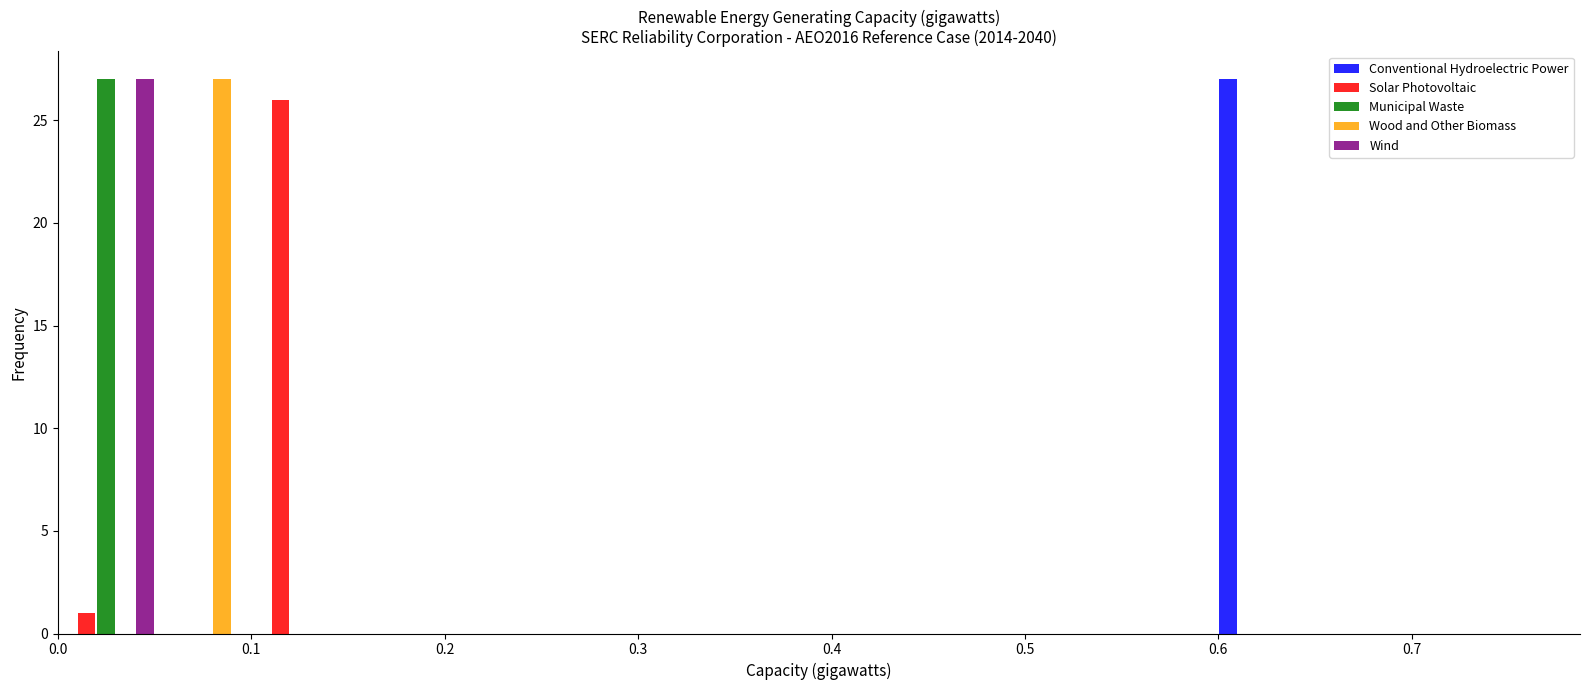

Reading left to right, list every range on the x-axis with the height of the bar of each series over it. The values are not printed on the chart, so give them approximately, as read against the axis.

0.00 to 0.05: Conventional Hydroelectric Power=0	Solar Photovoltaic=1	Municipal Waste=27	Wood and Other Biomass=0	Wind=27
0.05 to 0.10: Conventional Hydroelectric Power=0	Solar Photovoltaic=0	Municipal Waste=0	Wood and Other Biomass=27	Wind=0
0.10 to 0.15: Conventional Hydroelectric Power=0	Solar Photovoltaic=26	Municipal Waste=0	Wood and Other Biomass=0	Wind=0
0.15 to 0.20: Conventional Hydroelectric Power=0	Solar Photovoltaic=0	Municipal Waste=0	Wood and Other Biomass=0	Wind=0
0.20 to 0.25: Conventional Hydroelectric Power=0	Solar Photovoltaic=0	Municipal Waste=0	Wood and Other Biomass=0	Wind=0
0.25 to 0.30: Conventional Hydroelectric Power=0	Solar Photovoltaic=0	Municipal Waste=0	Wood and Other Biomass=0	Wind=0
0.30 to 0.35: Conventional Hydroelectric Power=0	Solar Photovoltaic=0	Municipal Waste=0	Wood and Other Biomass=0	Wind=0
0.35 to 0.40: Conventional Hydroelectric Power=0	Solar Photovoltaic=0	Municipal Waste=0	Wood and Other Biomass=0	Wind=0
0.40 to 0.45: Conventional Hydroelectric Power=0	Solar Photovoltaic=0	Municipal Waste=0	Wood and Other Biomass=0	Wind=0
0.45 to 0.50: Conventional Hydroelectric Power=0	Solar Photovoltaic=0	Municipal Waste=0	Wood and Other Biomass=0	Wind=0
0.50 to 0.55: Conventional Hydroelectric Power=0	Solar Photovoltaic=0	Municipal Waste=0	Wood and Other Biomass=0	Wind=0
0.55 to 0.60: Conventional Hydroelectric Power=0	Solar Photovoltaic=0	Municipal Waste=0	Wood and Other Biomass=0	Wind=0
0.60 to 0.65: Conventional Hydroelectric Power=27	Solar Photovoltaic=0	Municipal Waste=0	Wood and Other Biomass=0	Wind=0
0.65 to 0.70: Conventional Hydroelectric Power=0	Solar Photovoltaic=0	Municipal Waste=0	Wood and Other Biomass=0	Wind=0
0.70 to 0.75: Conventional Hydroelectric Power=0	Solar Photovoltaic=0	Municipal Waste=0	Wood and Other Biomass=0	Wind=0